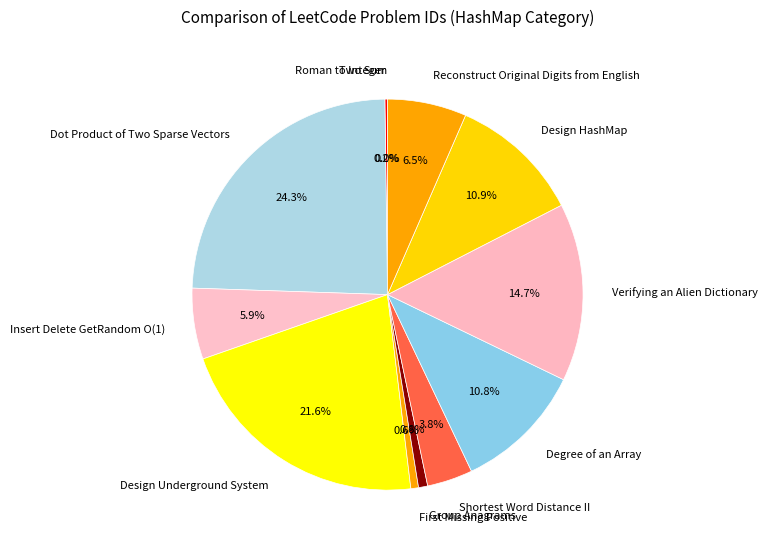

Between Shortest Word Distance II and Insert Delete GetRandom O(1), which is larger?

Insert Delete GetRandom O(1)